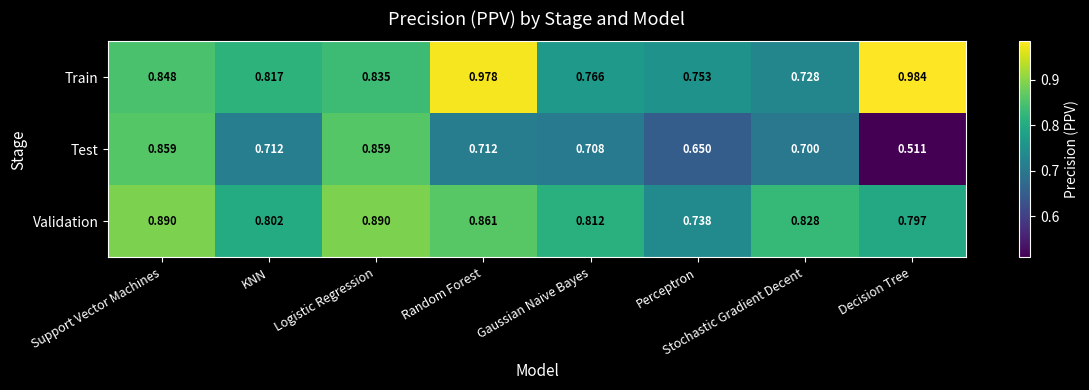

Where is Test nearest to the value 0?

Decision Tree